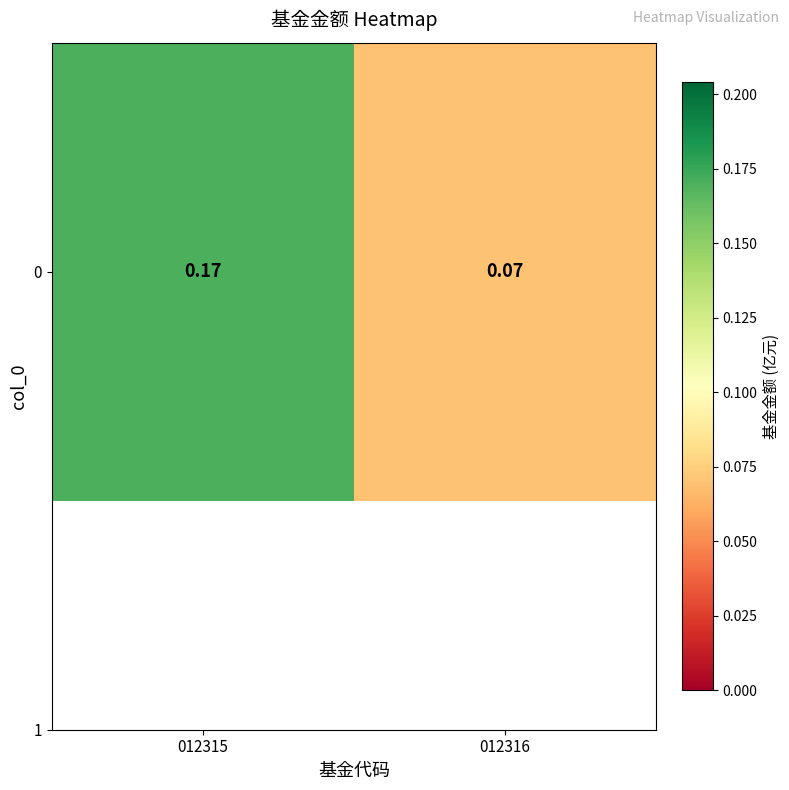

What is the smallest value displayed?

0.1